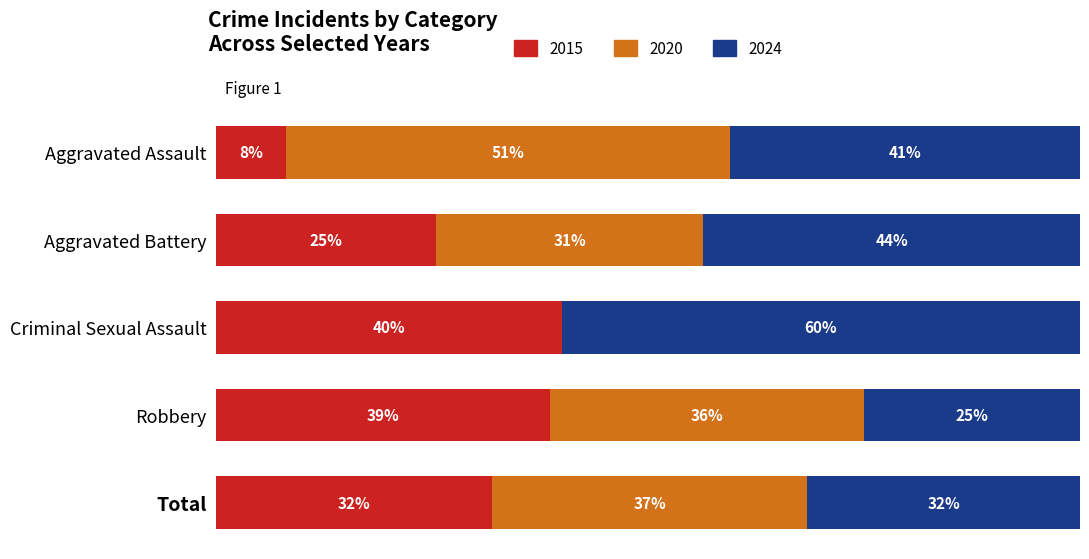

At which label is 2015 closest to 24?

Aggravated Battery